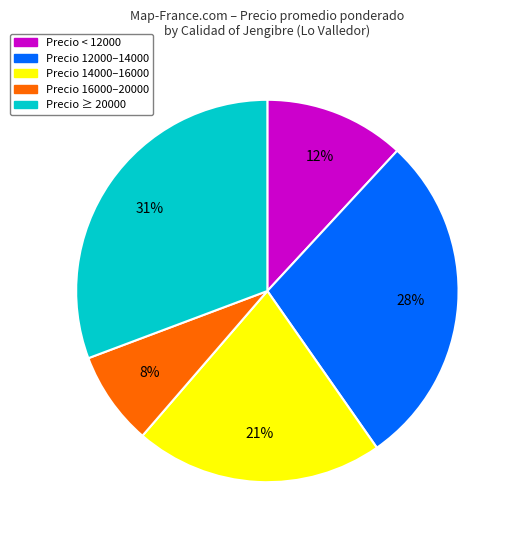

Combined, do Precio 14000–16000 and Precio 16000–20000 account for over 50%?

No